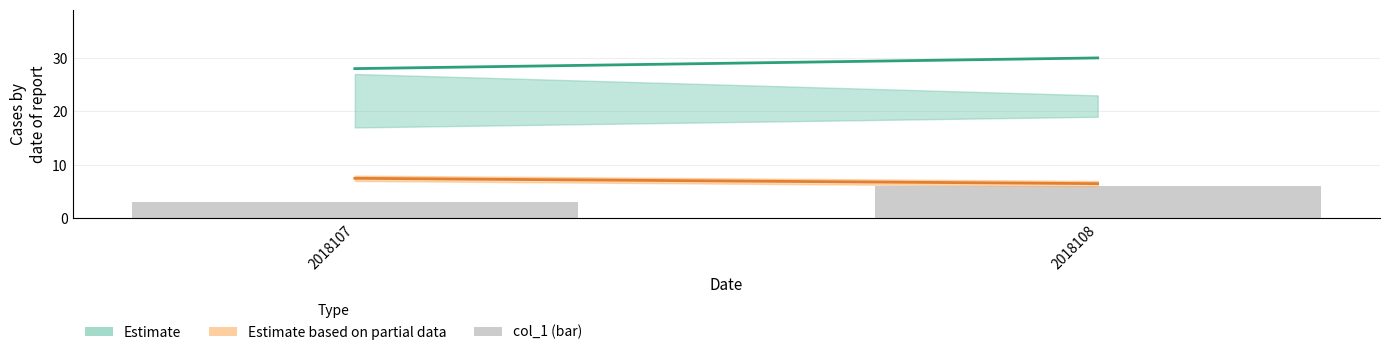

Reading left to right, list all the values displayed in this chart.

3	6